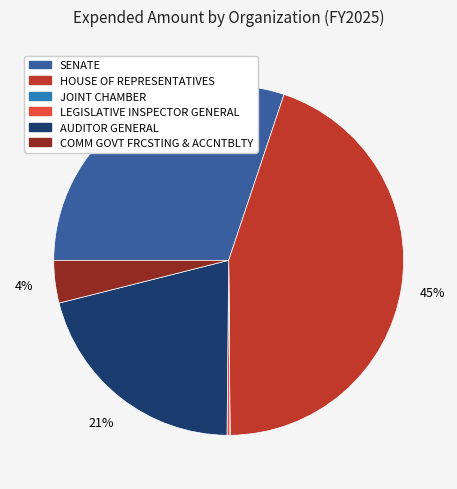

Do AUDITOR GENERAL and SENATE together represent more than half of the pie?

Yes